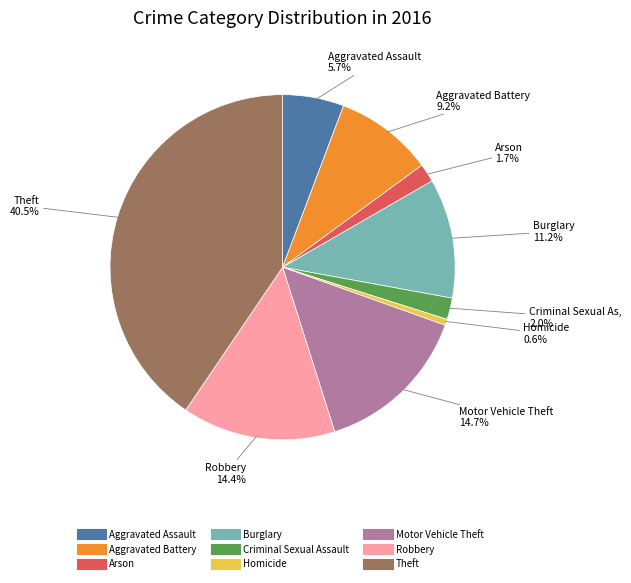

Which category has the smallest portion of the pie?

Homicide